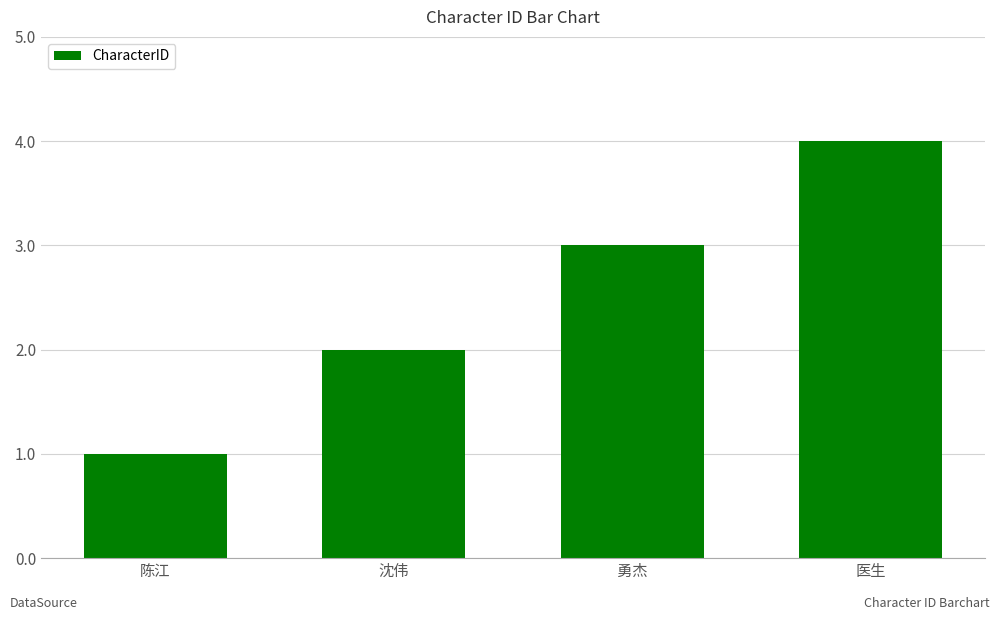

Reading right to left, extract all data points from this chart.

4	3	2	1